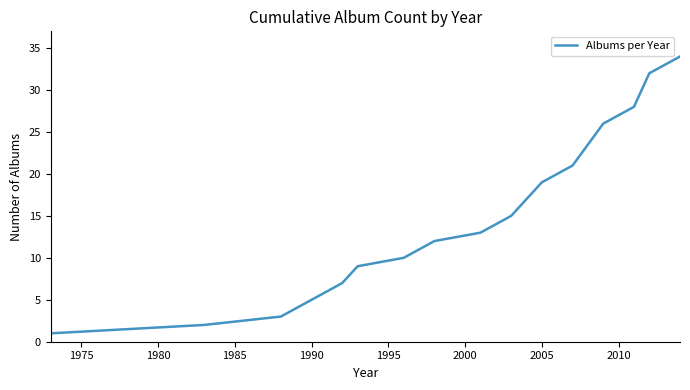

What is the greatest value displayed?

34